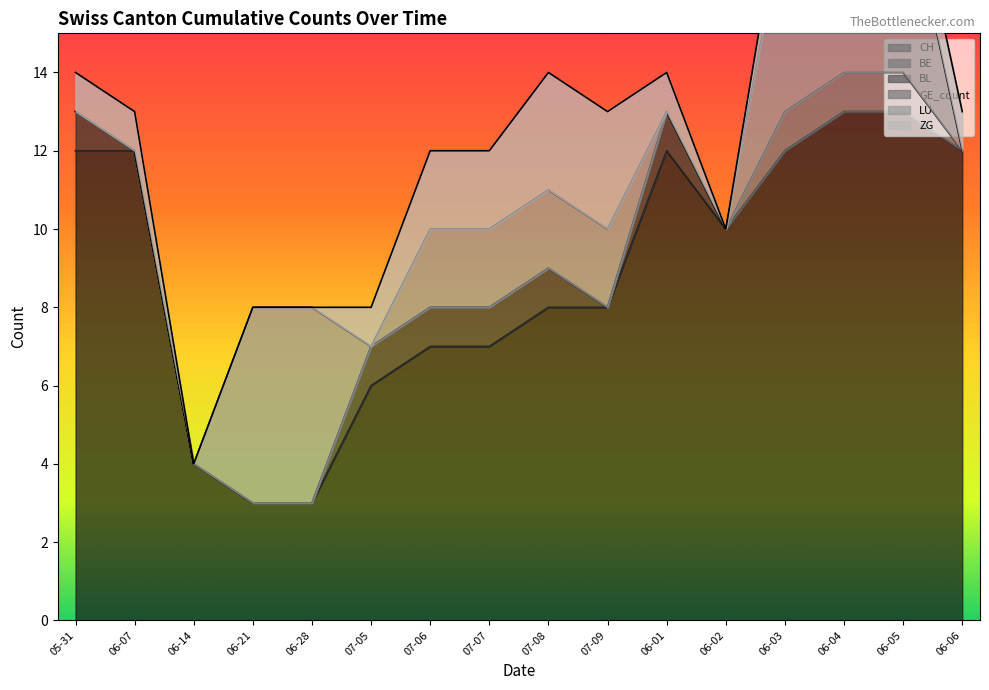

Count the number of categories in the chart.

16